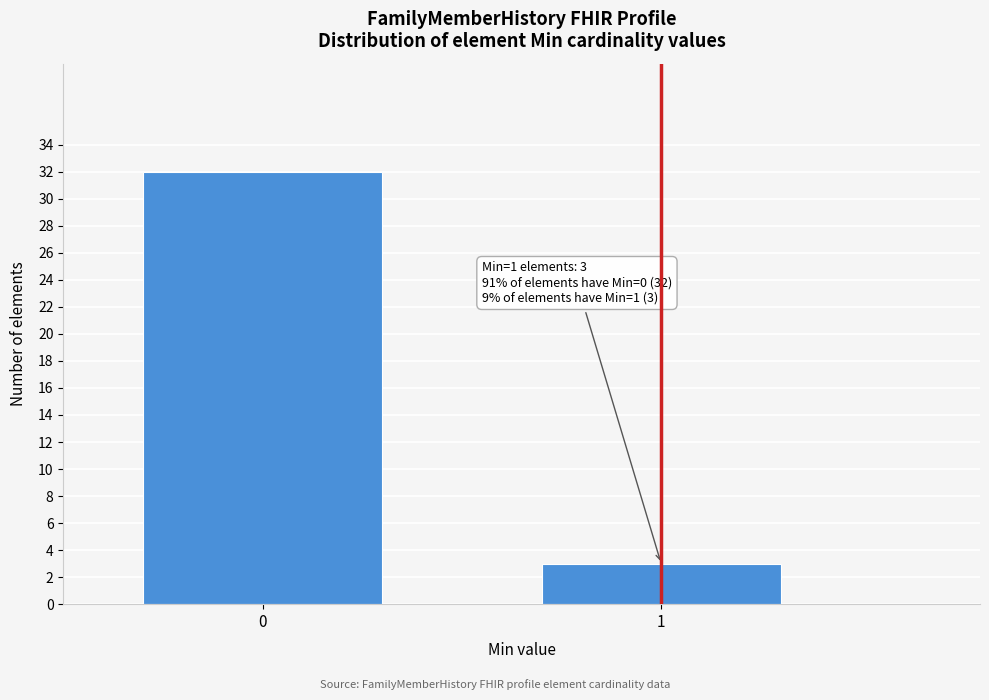

Reading left to right, extract all data points from this chart.

32	3